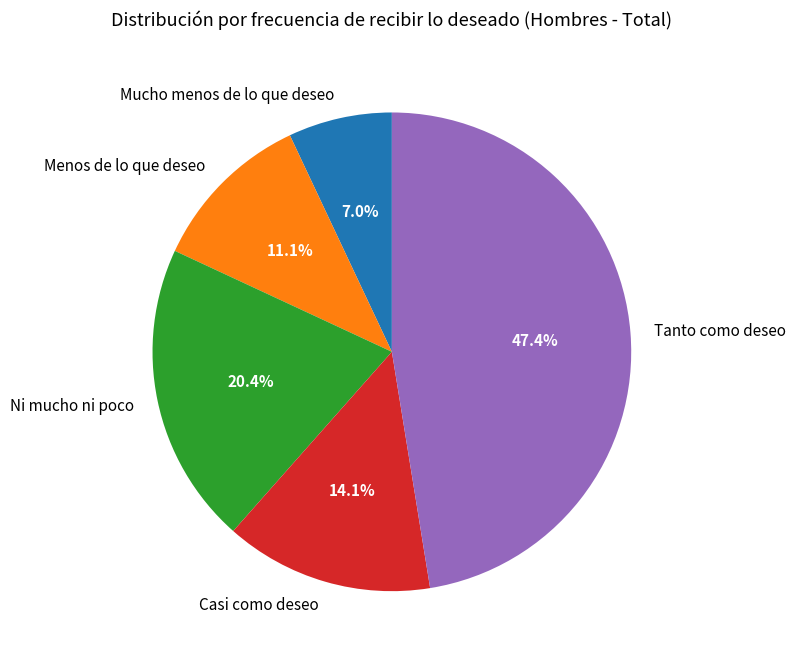

How many slices are in this pie chart?

5